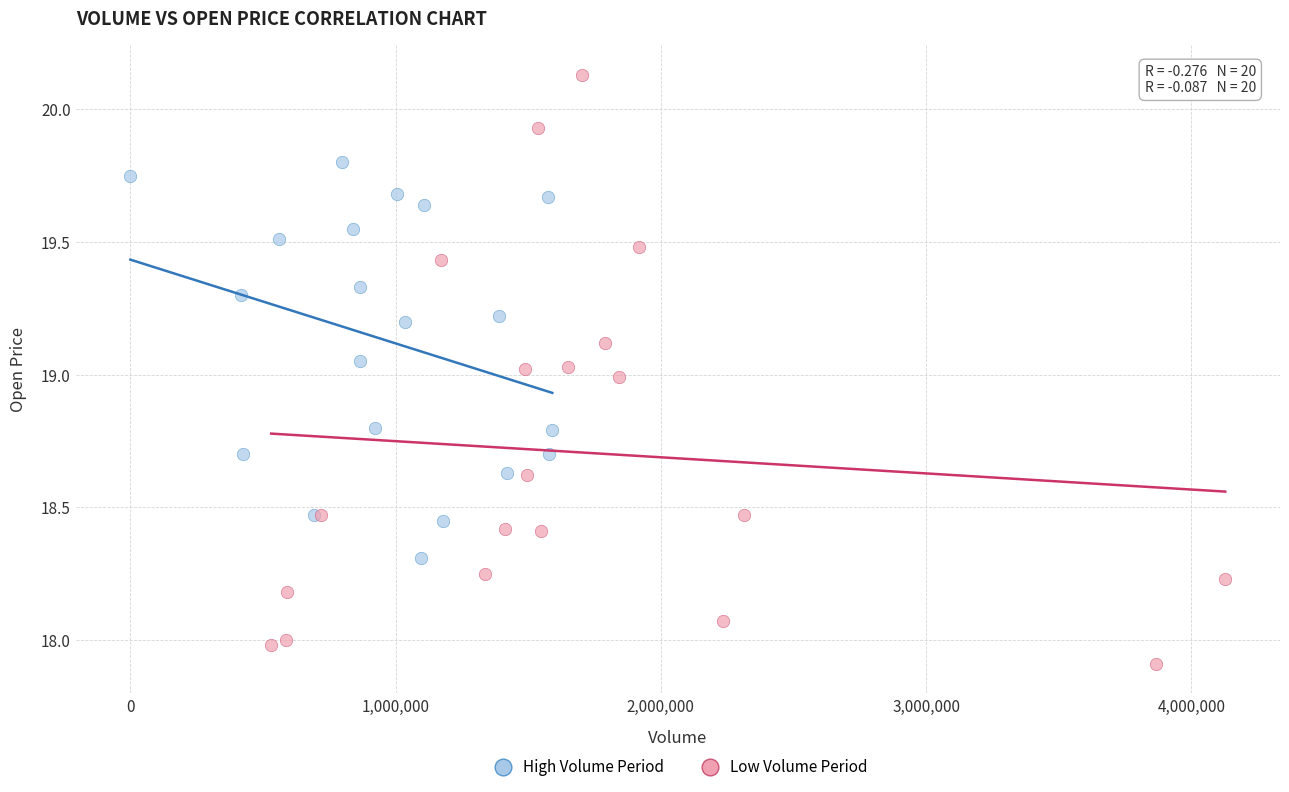

Which series has the widest spread of Y values?

Low Volume Period